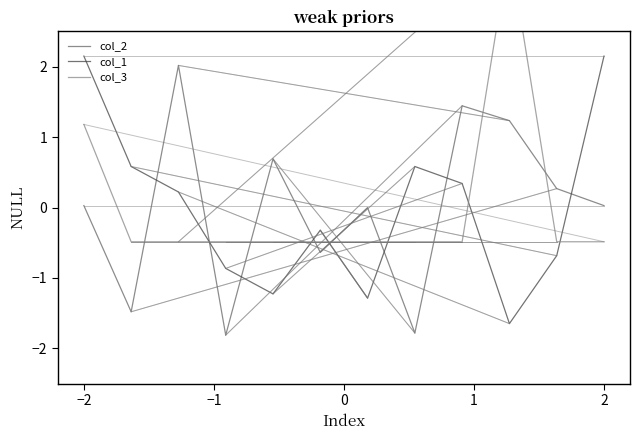

The value of col_1 at 2 is 2.2. True or false?

True